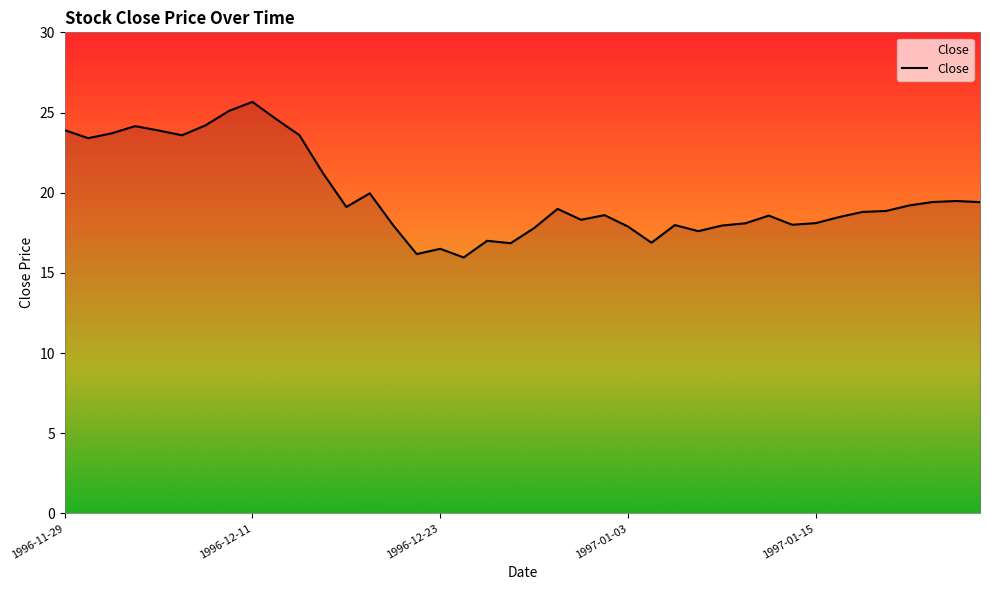

What is the greatest value displayed?

25.7